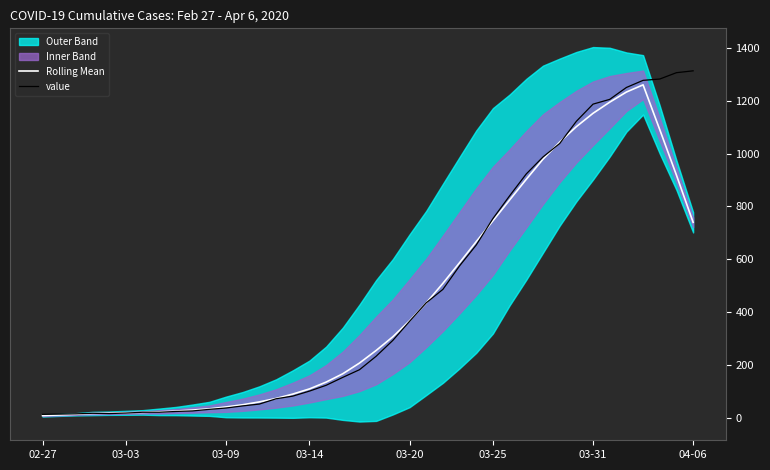

What is the sum of all value values?

18589.0